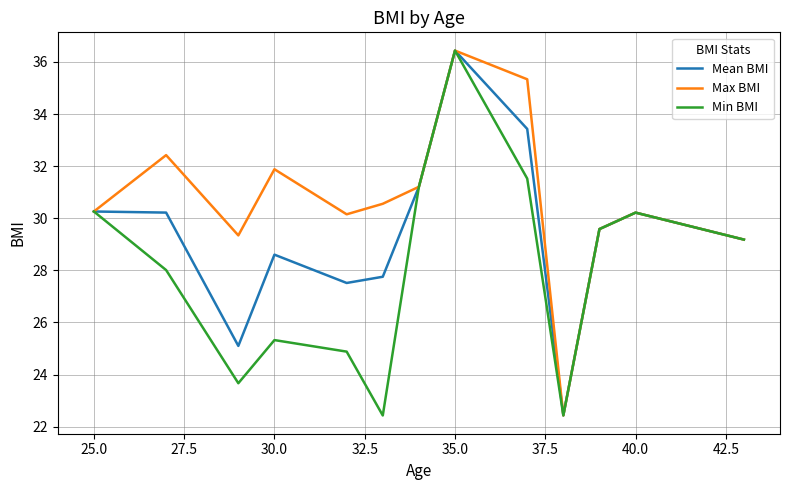

Rank the series by their average value, from lowest to highest.

Min BMI, Mean BMI, Max BMI